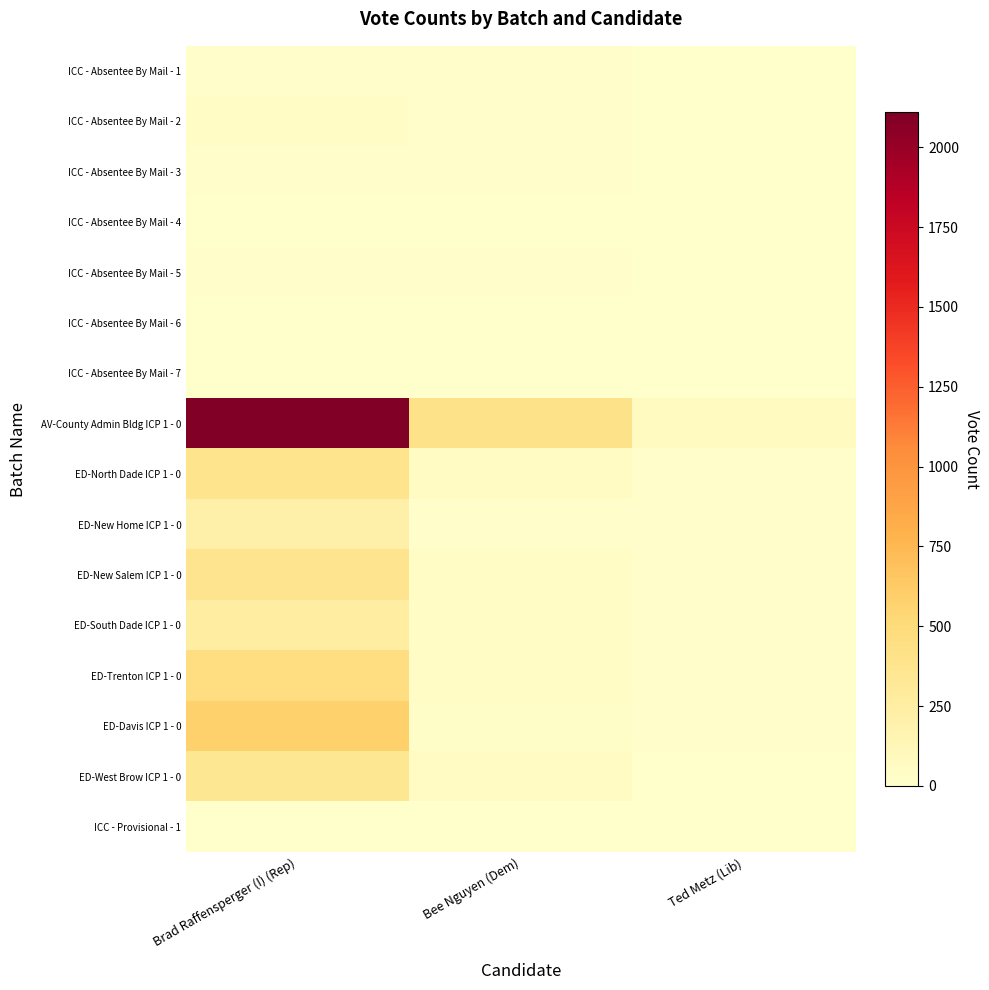

Reading left to right, list all the values displayed in this chart.

ICC - Absentee By Mail - 1: Brad Raffensperger (I) (Rep)=24	Bee Nguyen (Dem)=22	Ted Metz (Lib)=0
ICC - Absentee By Mail - 2: Brad Raffensperger (I) (Rep)=33	Bee Nguyen (Dem)=13	Ted Metz (Lib)=0
ICC - Absentee By Mail - 3: Brad Raffensperger (I) (Rep)=17	Bee Nguyen (Dem)=17	Ted Metz (Lib)=4
ICC - Absentee By Mail - 4: Brad Raffensperger (I) (Rep)=2	Bee Nguyen (Dem)=0	Ted Metz (Lib)=0
ICC - Absentee By Mail - 5: Brad Raffensperger (I) (Rep)=10	Bee Nguyen (Dem)=13	Ted Metz (Lib)=1
ICC - Absentee By Mail - 6: Brad Raffensperger (I) (Rep)=2	Bee Nguyen (Dem)=0	Ted Metz (Lib)=0
ICC - Absentee By Mail - 7: Brad Raffensperger (I) (Rep)=1	Bee Nguyen (Dem)=0	Ted Metz (Lib)=0
AV-County Admin Bldg ICP 1 - 0: Brad Raffensperger (I) (Rep)=2110	Bee Nguyen (Dem)=407	Ted Metz (Lib)=72
ED-North Dade ICP 1 - 0: Brad Raffensperger (I) (Rep)=387	Bee Nguyen (Dem)=55	Ted Metz (Lib)=17
ED-New Home ICP 1 - 0: Brad Raffensperger (I) (Rep)=211	Bee Nguyen (Dem)=23	Ted Metz (Lib)=16
ED-New Salem ICP 1 - 0: Brad Raffensperger (I) (Rep)=372	Bee Nguyen (Dem)=40	Ted Metz (Lib)=24
ED-South Dade ICP 1 - 0: Brad Raffensperger (I) (Rep)=258	Bee Nguyen (Dem)=42	Ted Metz (Lib)=9
ED-Trenton ICP 1 - 0: Brad Raffensperger (I) (Rep)=457	Bee Nguyen (Dem)=40	Ted Metz (Lib)=11
ED-Davis ICP 1 - 0: Brad Raffensperger (I) (Rep)=577	Bee Nguyen (Dem)=31	Ted Metz (Lib)=20
ED-West Brow ICP 1 - 0: Brad Raffensperger (I) (Rep)=343	Bee Nguyen (Dem)=52	Ted Metz (Lib)=8
ICC - Provisional - 1: Brad Raffensperger (I) (Rep)=3	Bee Nguyen (Dem)=0	Ted Metz (Lib)=0